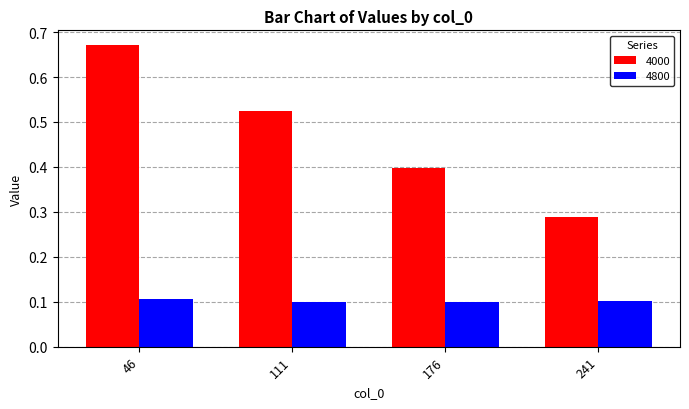

Rank the series at 241 from highest to lowest value.

4000, 4800